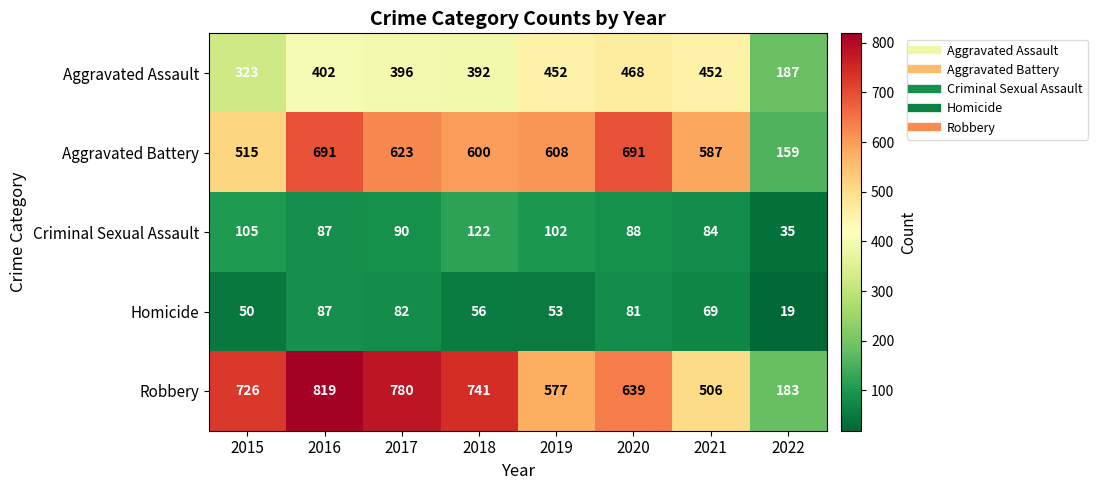

What is the difference between the highest and lowest values at 2018?

685